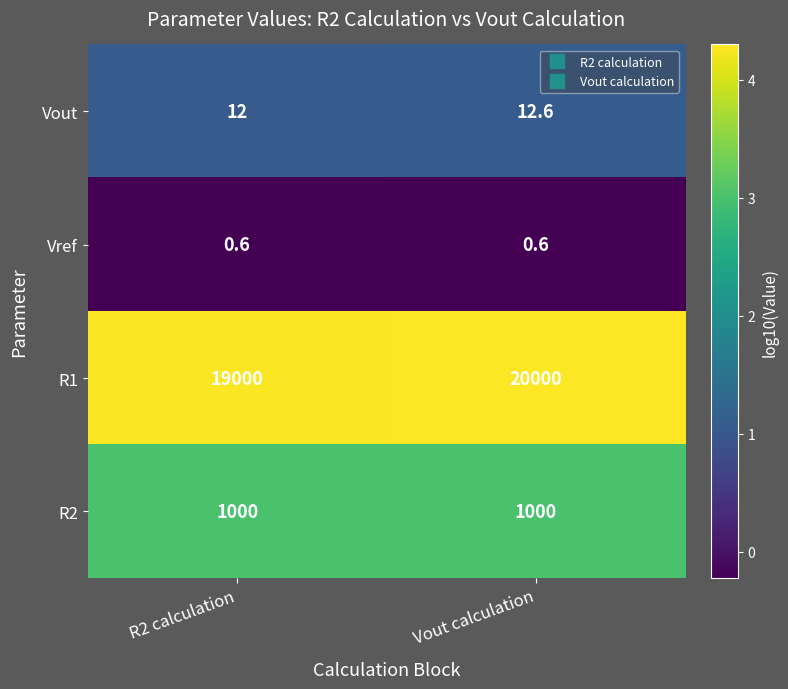

Count the number of categories in the chart.

2